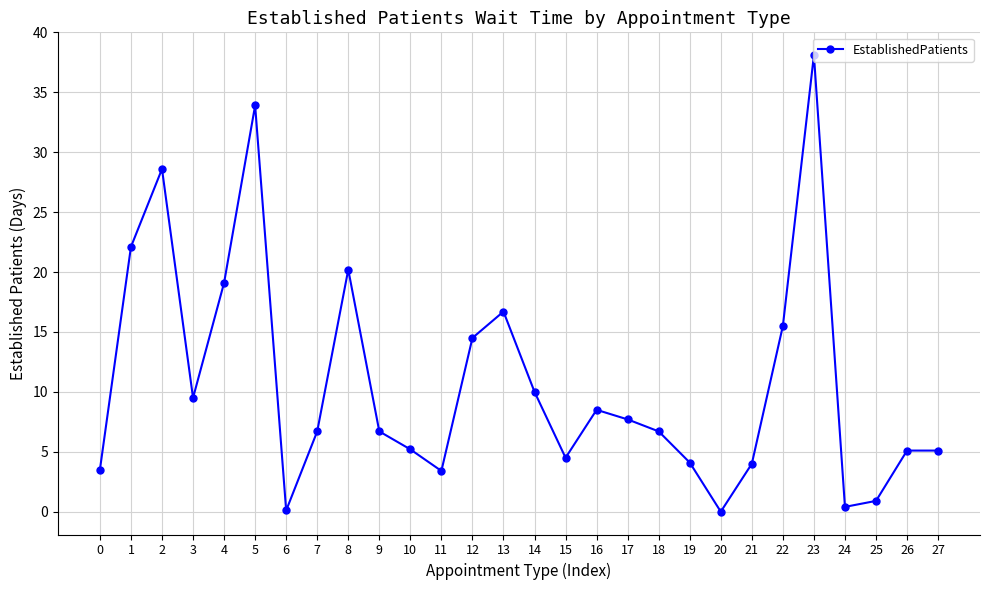

How many lines are shown in the chart?

1